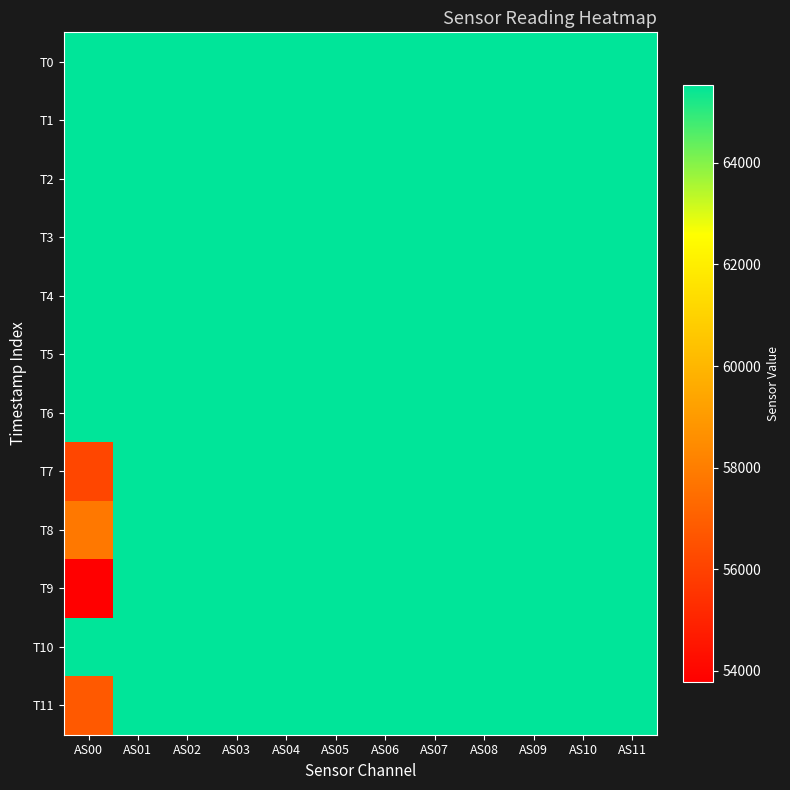

Reading left to right, extract all data points from this chart.

T0: AS00=65535	AS01=65535	AS02=65535	AS03=65535	AS04=65535	AS05=65535	AS06=65535	AS07=65535	AS08=65535	AS09=65535	AS10=65535	AS11=65535
T1: AS00=65535	AS01=65535	AS02=65535	AS03=65535	AS04=65535	AS05=65535	AS06=65535	AS07=65535	AS08=65535	AS09=65535	AS10=65535	AS11=65535
T2: AS00=65535	AS01=65535	AS02=65535	AS03=65535	AS04=65535	AS05=65535	AS06=65535	AS07=65535	AS08=65535	AS09=65535	AS10=65535	AS11=65535
T3: AS00=65535	AS01=65535	AS02=65535	AS03=65535	AS04=65535	AS05=65535	AS06=65535	AS07=65535	AS08=65535	AS09=65535	AS10=65535	AS11=65535
T4: AS00=65535	AS01=65535	AS02=65535	AS03=65535	AS04=65535	AS05=65535	AS06=65535	AS07=65535	AS08=65535	AS09=65535	AS10=65535	AS11=65535
T5: AS00=65535	AS01=65535	AS02=65535	AS03=65535	AS04=65535	AS05=65535	AS06=65535	AS07=65535	AS08=65535	AS09=65535	AS10=65535	AS11=65535
T6: AS00=65535	AS01=65535	AS02=65535	AS03=65535	AS04=65535	AS05=65535	AS06=65535	AS07=65535	AS08=65535	AS09=65535	AS10=65535	AS11=65535
T7: AS00=56144	AS01=65535	AS02=65535	AS03=65535	AS04=65535	AS05=65535	AS06=65535	AS07=65535	AS08=65535	AS09=65535	AS10=65535	AS11=65535
T8: AS00=57807	AS01=65535	AS02=65535	AS03=65535	AS04=65535	AS05=65535	AS06=65535	AS07=65535	AS08=65535	AS09=65535	AS10=65535	AS11=65535
T9: AS00=53778	AS01=65535	AS02=65535	AS03=65535	AS04=65535	AS05=65535	AS06=65535	AS07=65535	AS08=65535	AS09=65535	AS10=65535	AS11=65535
T10: AS00=65535	AS01=65535	AS02=65535	AS03=65535	AS04=65535	AS05=65535	AS06=65535	AS07=65535	AS08=65535	AS09=65535	AS10=65535	AS11=65535
T11: AS00=56798	AS01=65535	AS02=65535	AS03=65535	AS04=65535	AS05=65535	AS06=65535	AS07=65535	AS08=65535	AS09=65535	AS10=65535	AS11=65535